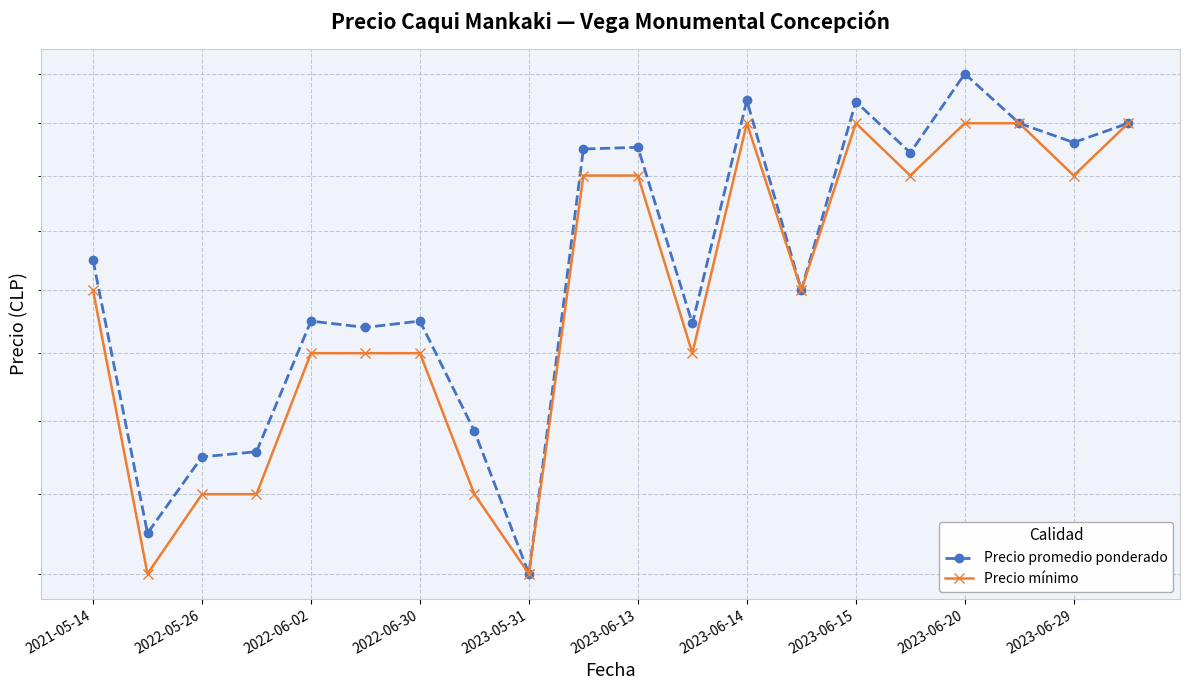

Which series has the widest spread of values?

Precio promedio ponderado